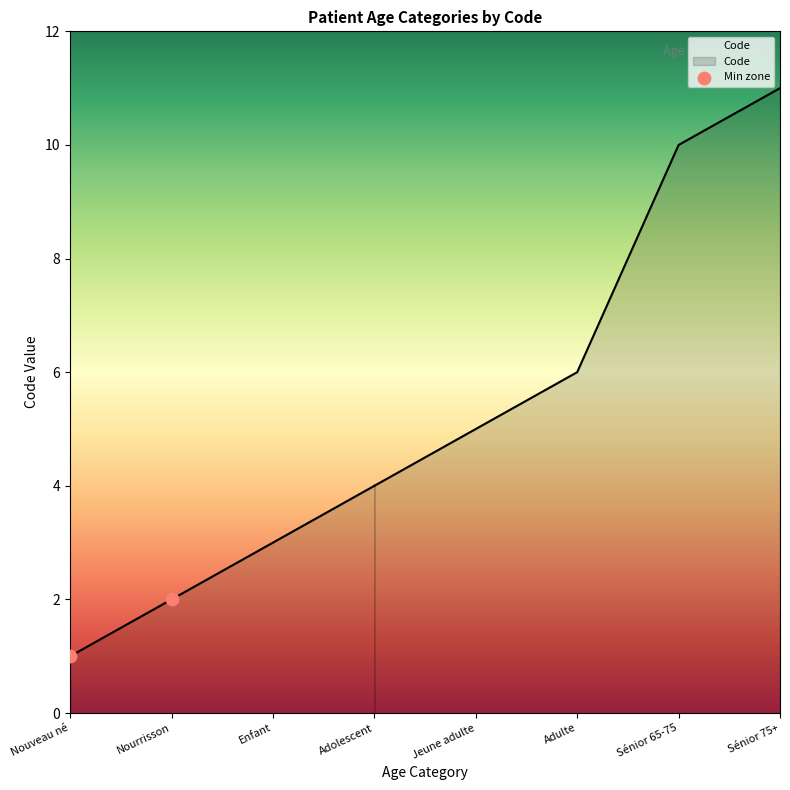

What is the change in value from Enfant to Adolescent?

+1